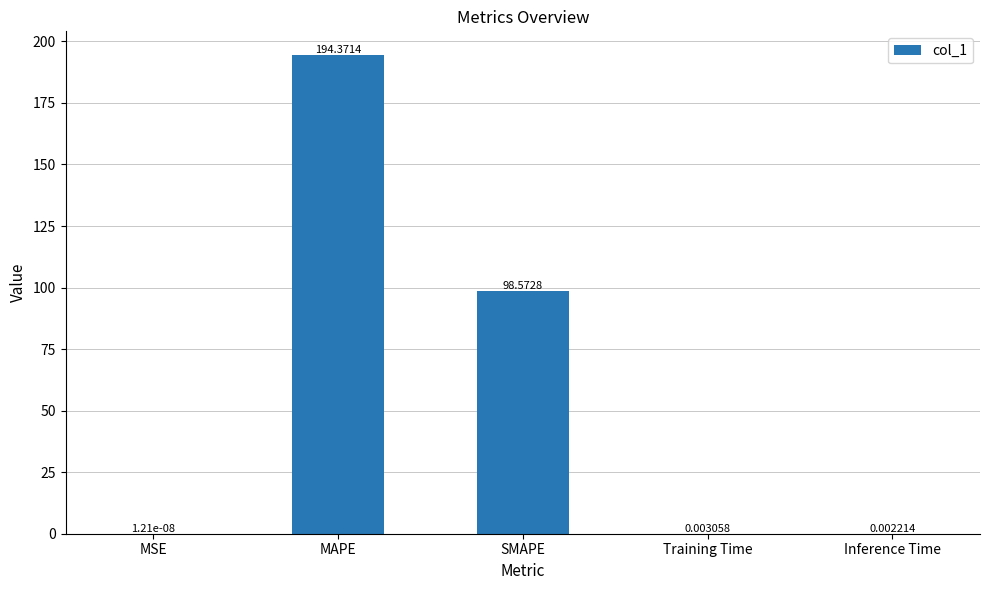

Are the bars grouped side by side (vs. stacked)?

No